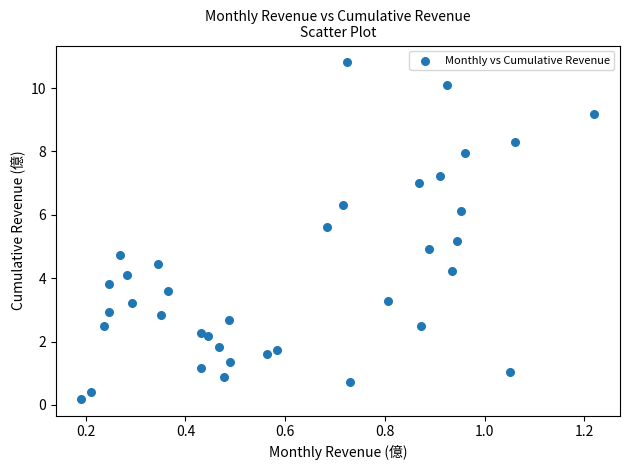

What is the range of X values (max minus min)?

1.0